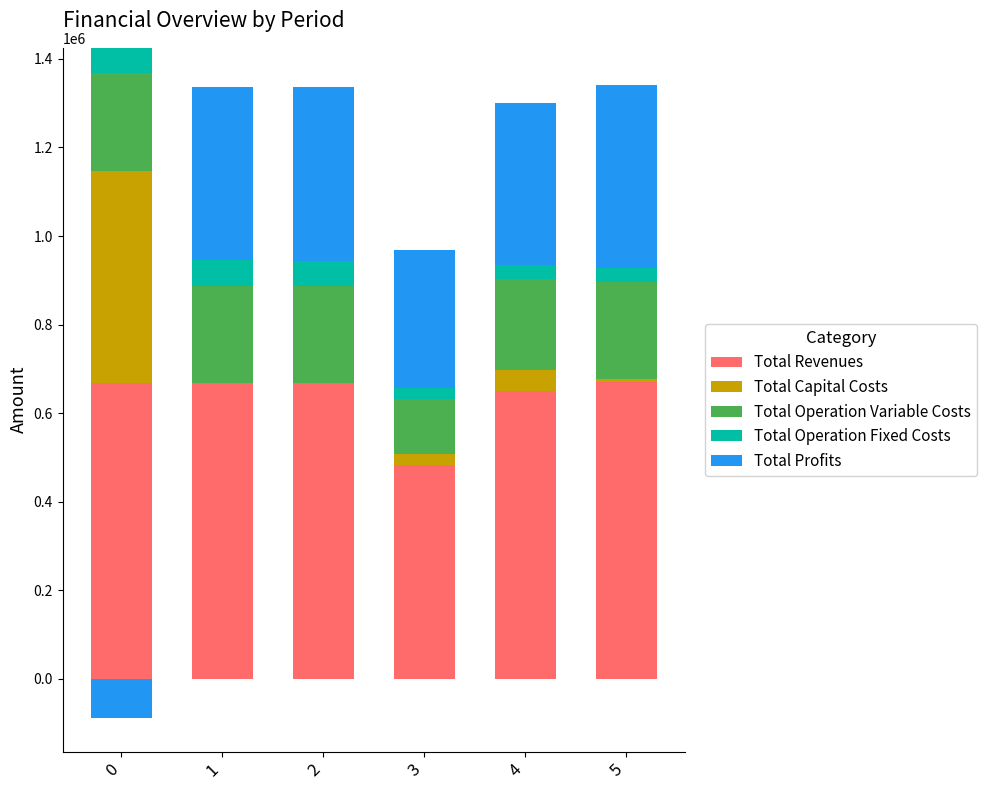

Is the value of Total Revenues at 5 greater than the value of Total Profits at 1?

Yes